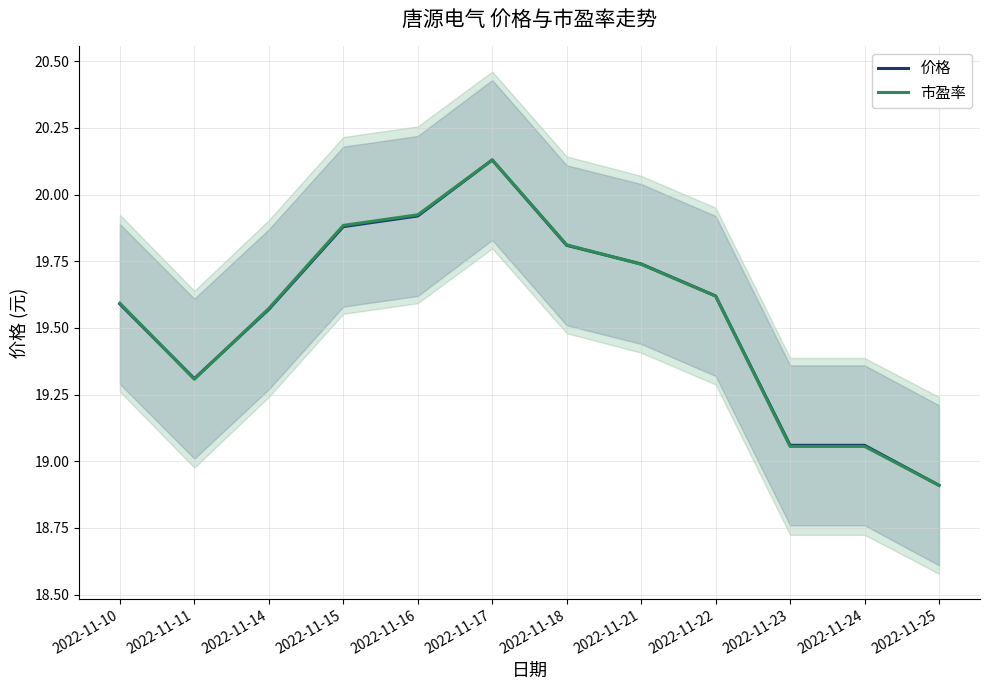

Is it true that 市盈率 equals 10.5 at 2022-11-11?

False